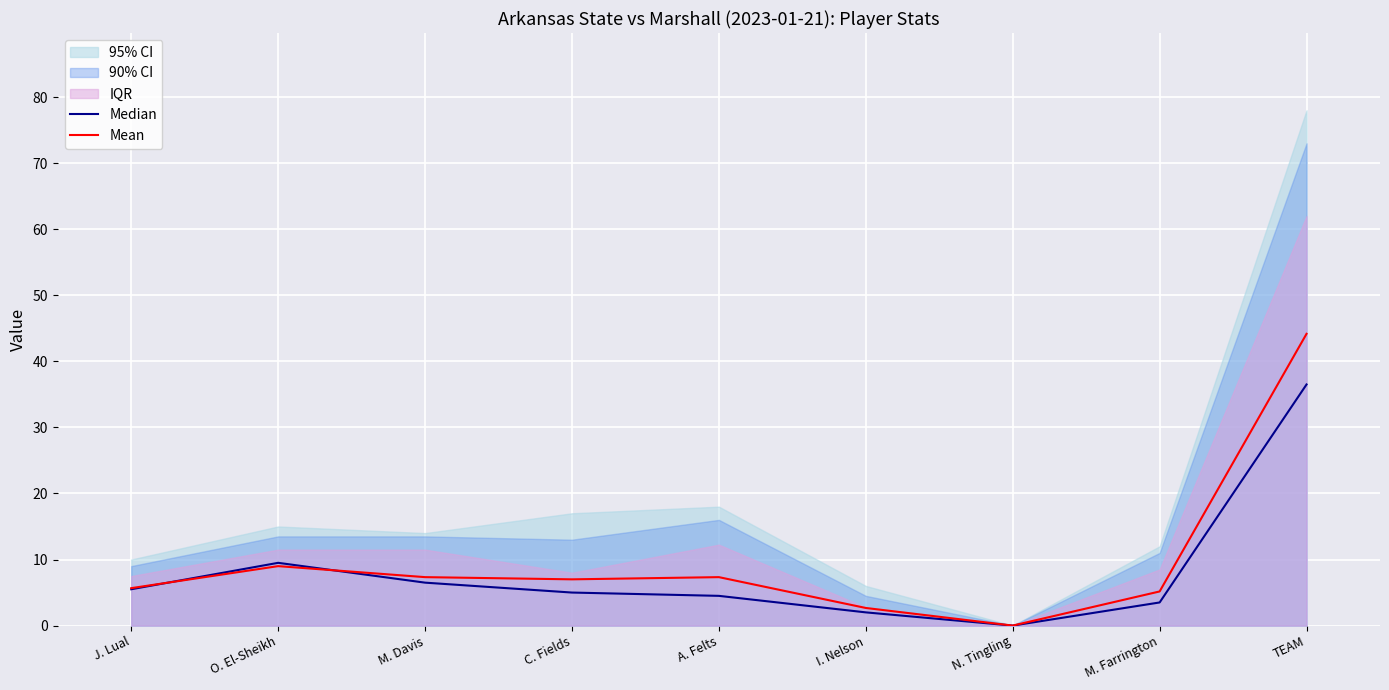

Which label corresponds to the smallest value in the chart?

N. Tingling